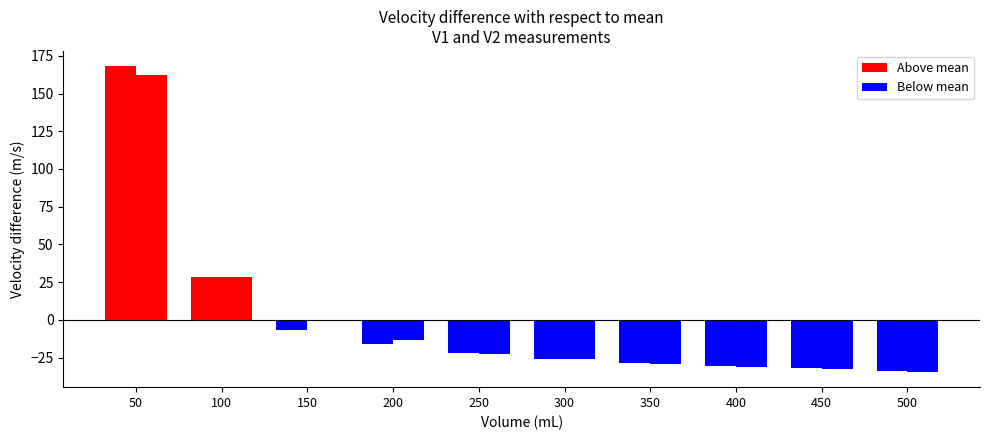

How many distinct data groups are displayed?

2